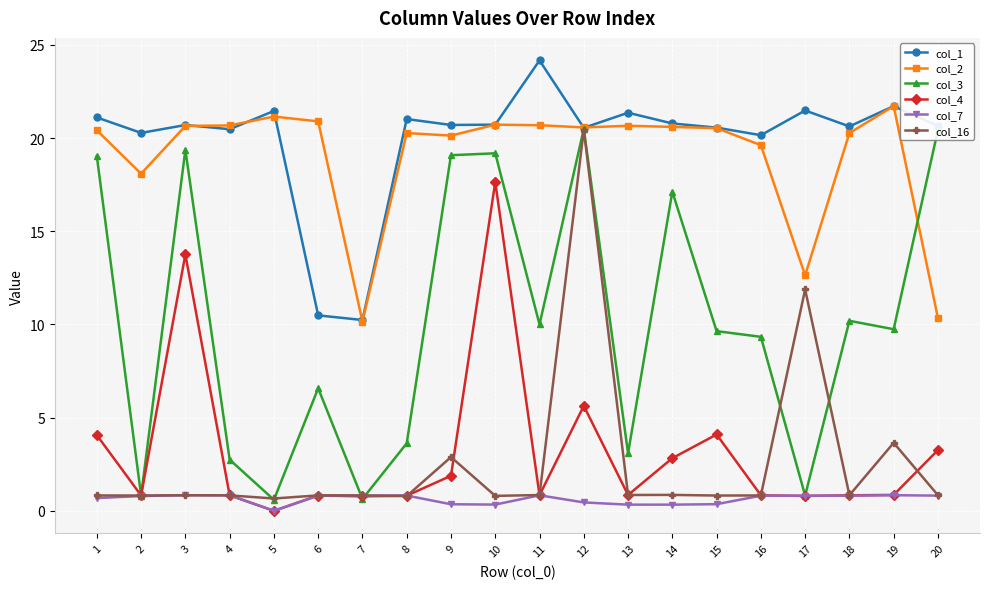

What is the difference between the second highest and second lowest values in the col_4 series?

13.0